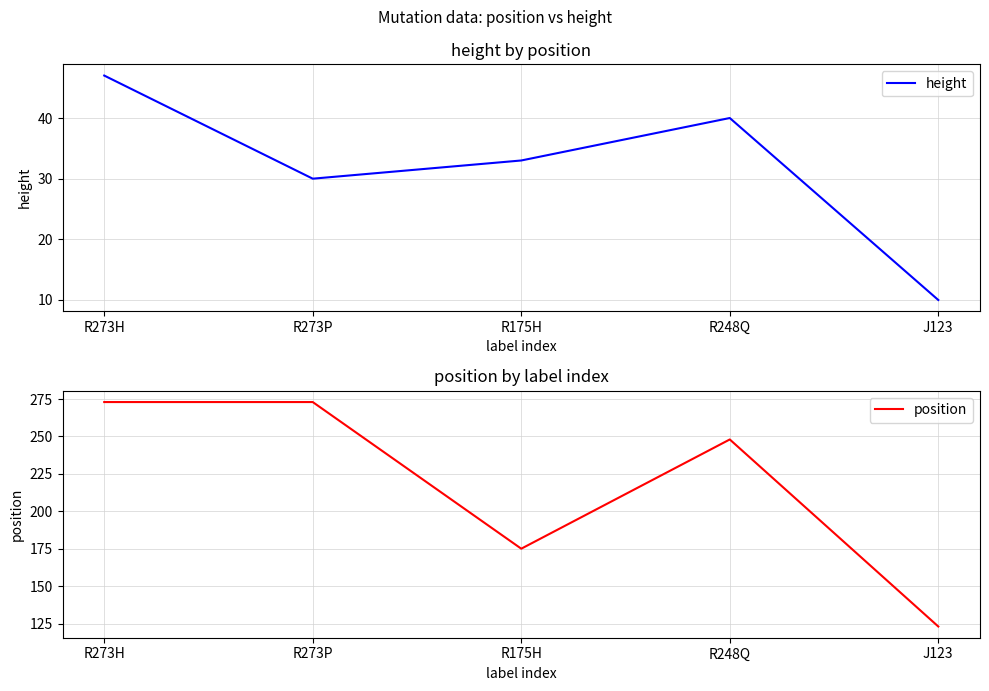

What is the maximum value shown in the chart?

273